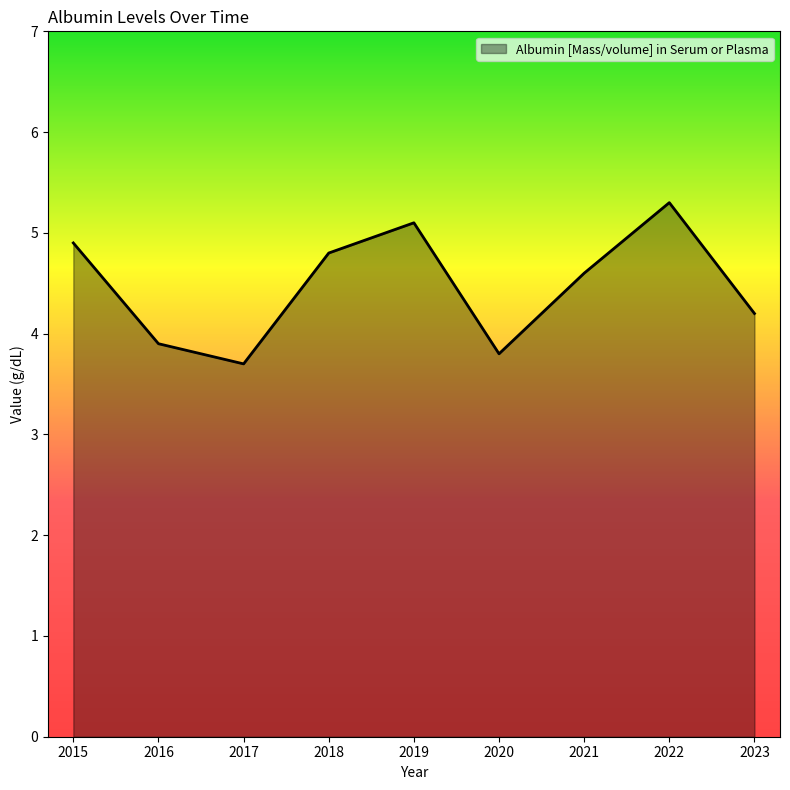

What is the greatest value displayed?

5.3